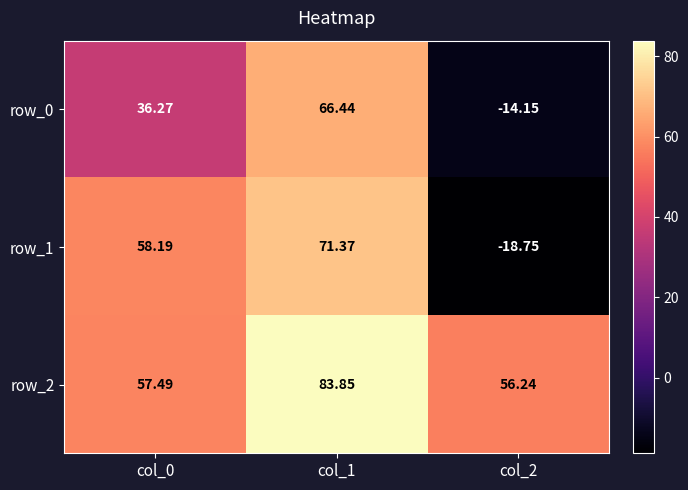

Is the value of row_1 at col_0 greater than the value of row_2 at col_1?

No